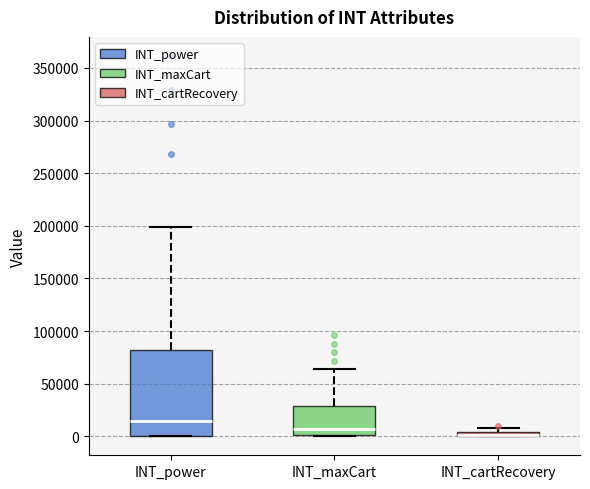

Which box is the tallest, from its lower edge to its upper edge?

INT_power